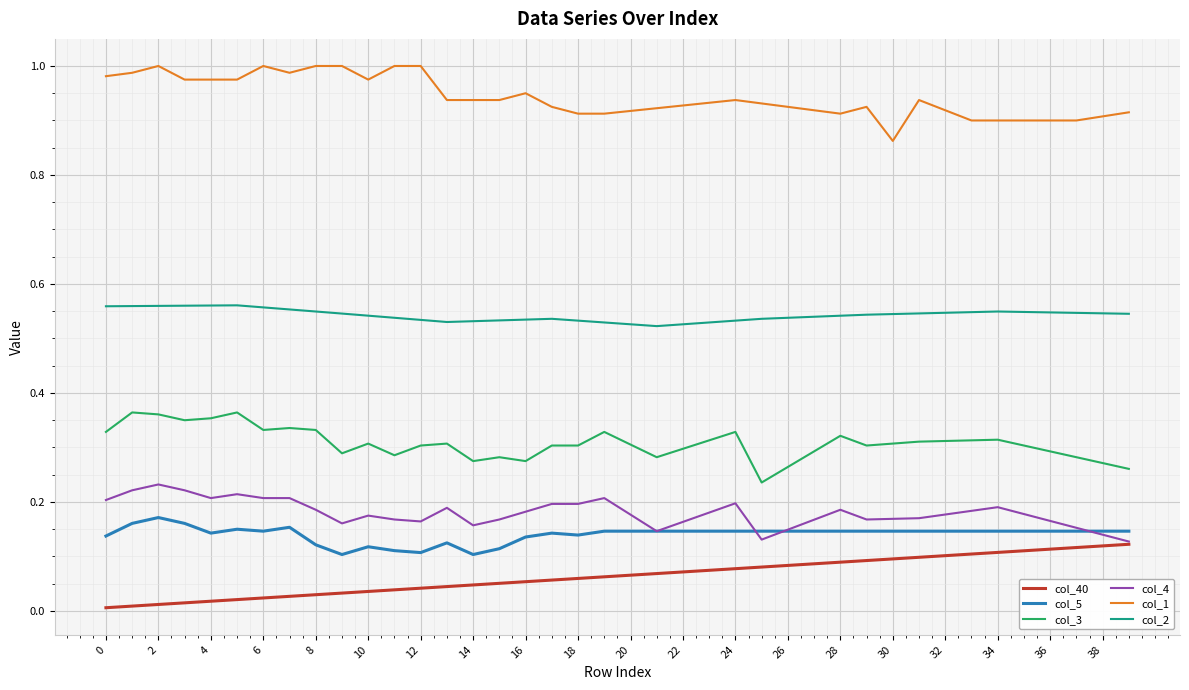

List the series in order of their peak value, lowest first.

col_40, col_5, col_4, col_3, col_2, col_1